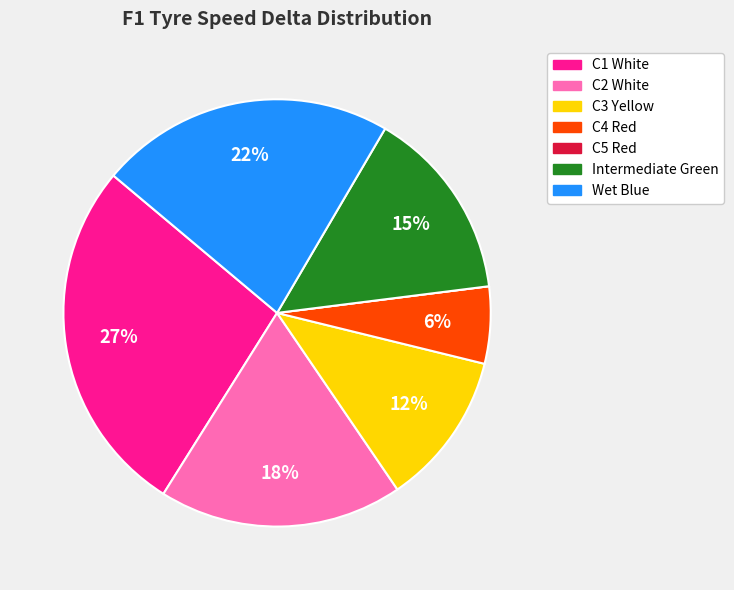

Is it true that C1 White is 27% of the pie?

True